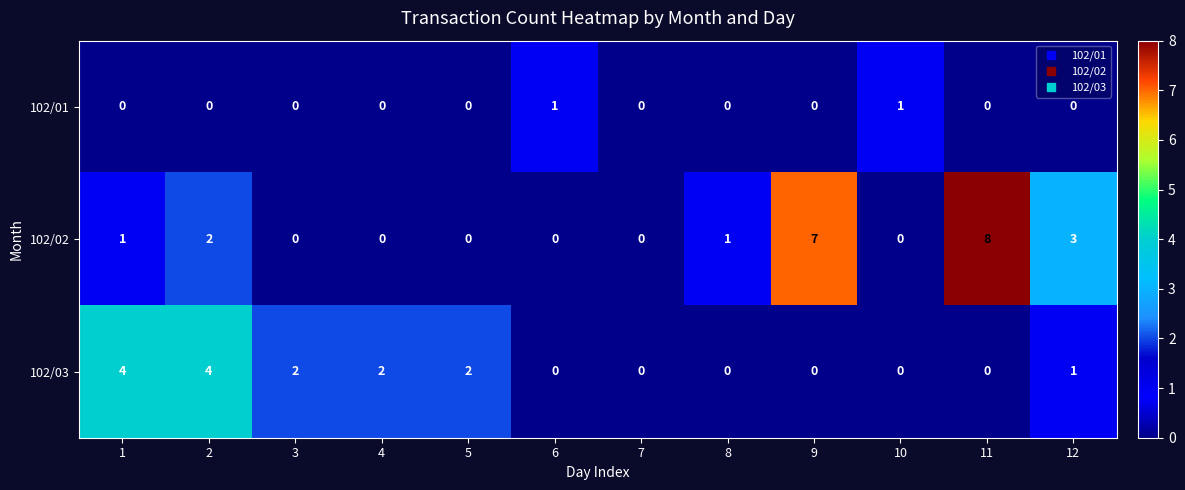

Between 11 and 12, which series saw the biggest shift?

102/02